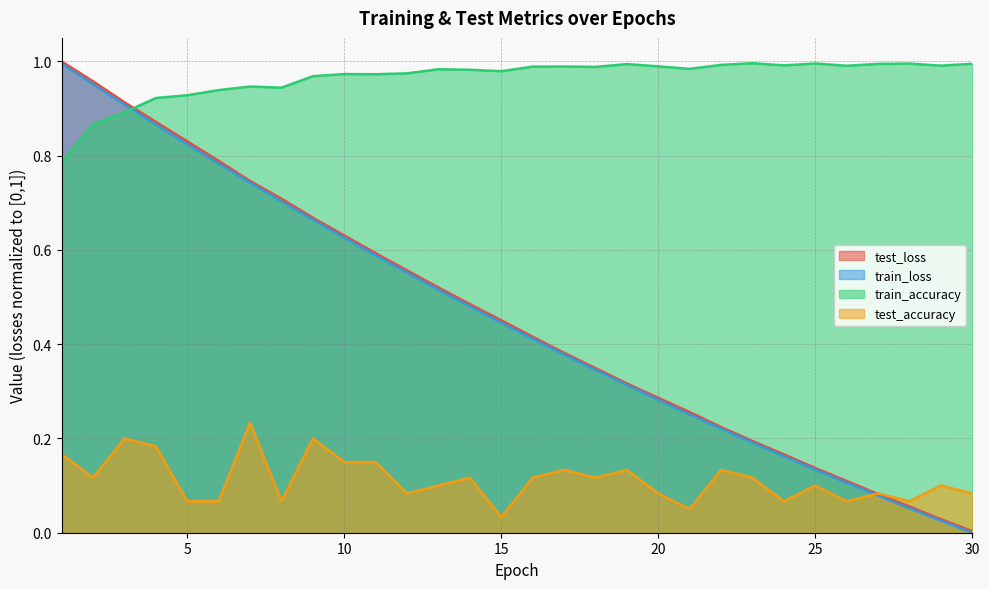

The train_accuracy series shows 1.0 at 23. True or false?

True